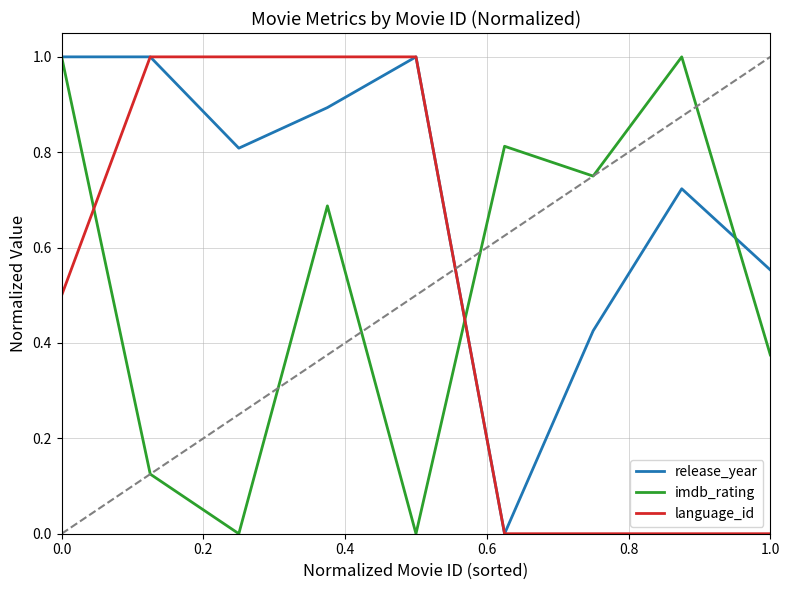

Which series has the largest total across all categories?

release_year